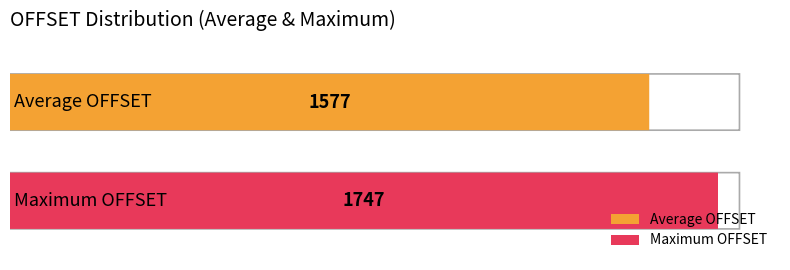

The value at 1472 is 2383. True or false?

False